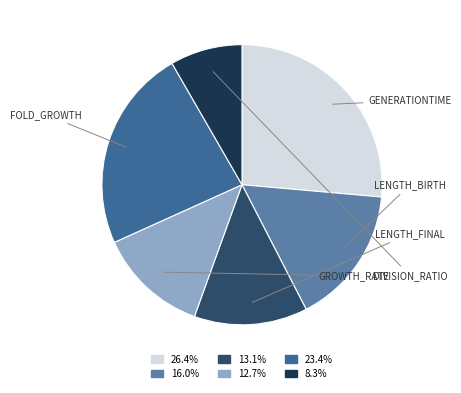

Which category has the biggest portion of the pie?

generationtime